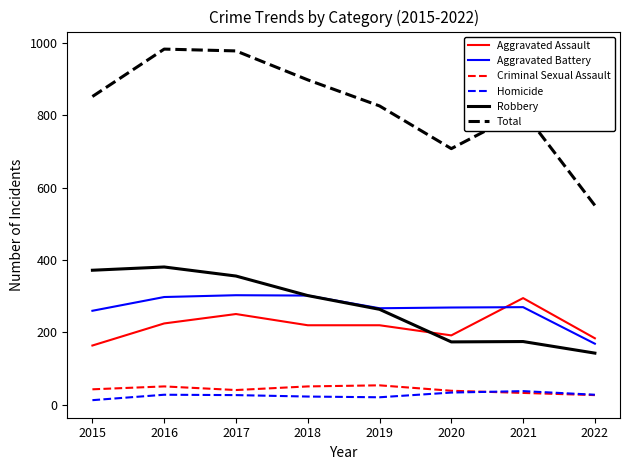

What is the maximum value shown in the chart?

983